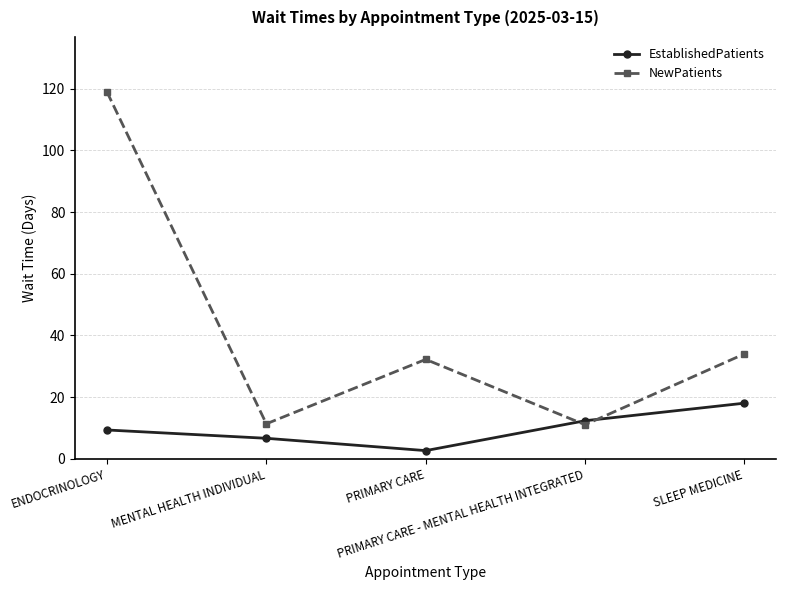

What are all the series names shown in the legend?

EstablishedPatients, NewPatients